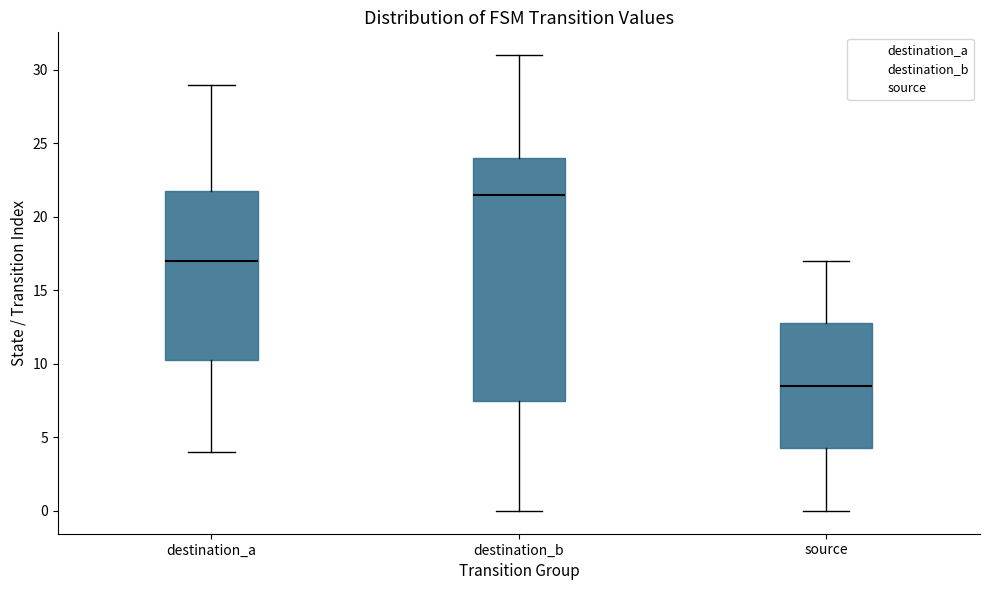

Where does the upper whisker of the box for source end on the y-axis? The values are not printed on the chart, so give them approximately, as read against the axis.

17.0